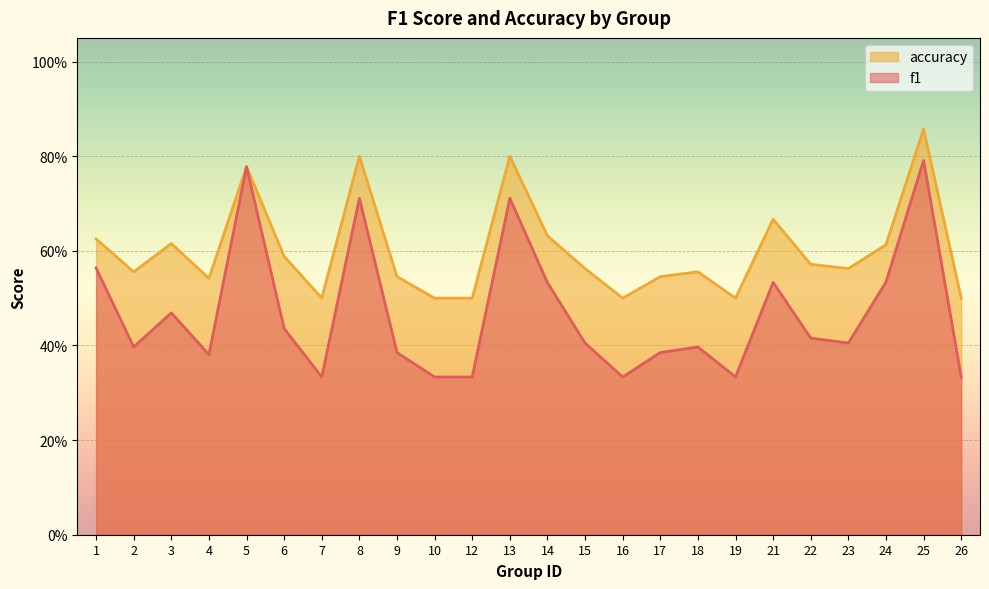

At which label does f1 reach its peak?

25